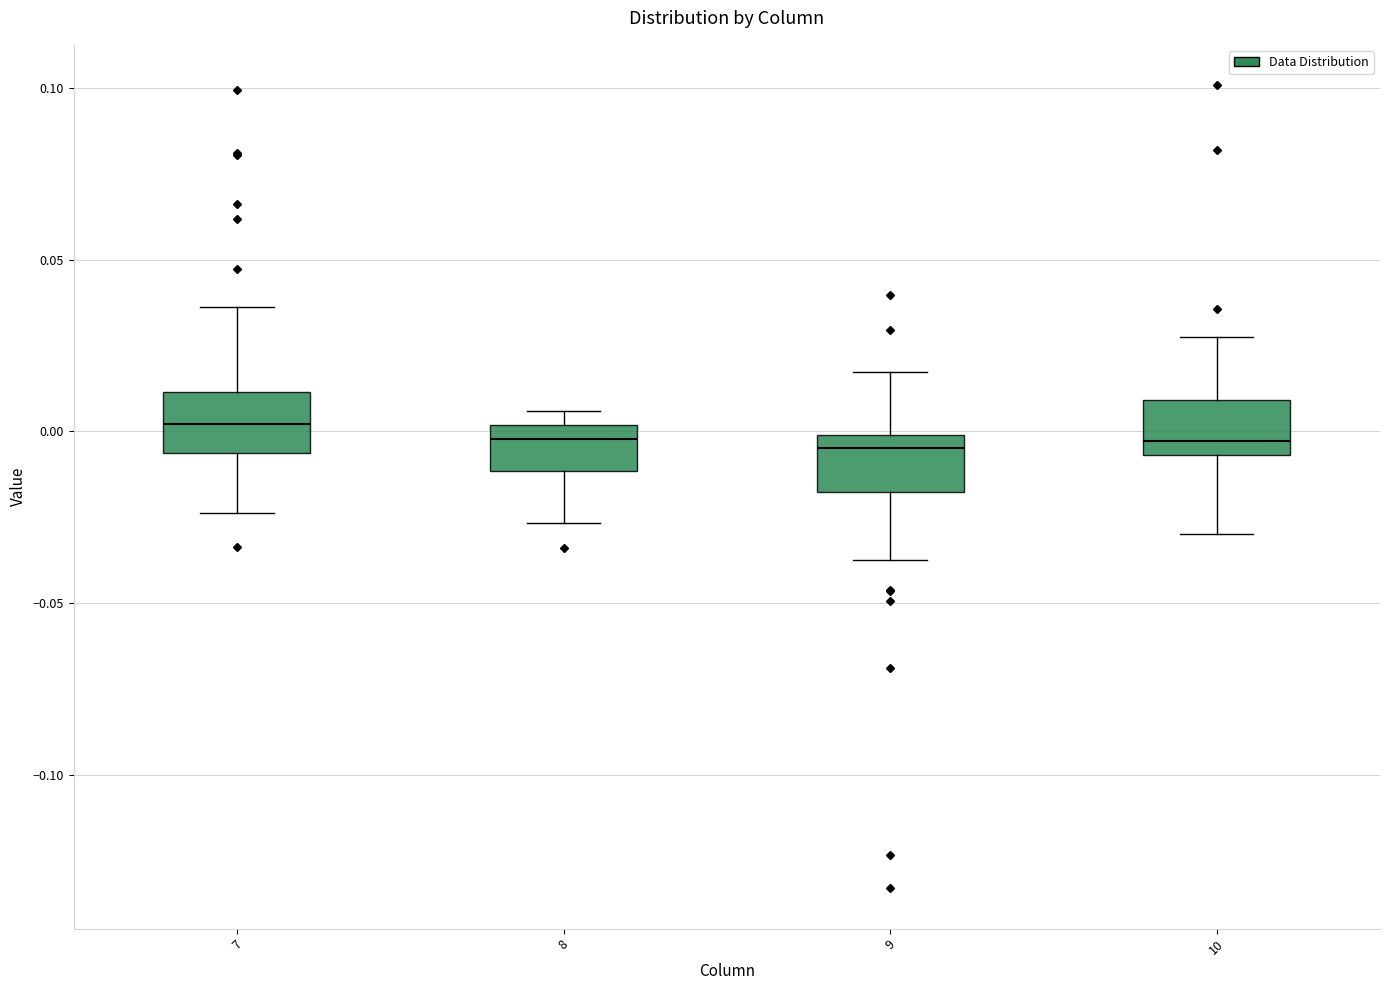

Reading left to right, read every box against the y-axis: the position of its median line, the range the box covers, and the ends of its whiskers. The values are not printed on the chart, so give them approximately, as read against the axis.

7: median 0.000, box -0.005 to 0.010, whiskers -0.025 to 0.035
8: median 0.000 (just below the box's upper edge), box -0.010 to 0.000, whiskers -0.025 to 0.005
9: median -0.005, box -0.020 to 0.000, whiskers -0.035 to 0.015
10: median -0.005 (just above the box's lower edge), box -0.005 to 0.010, whiskers -0.030 to 0.025